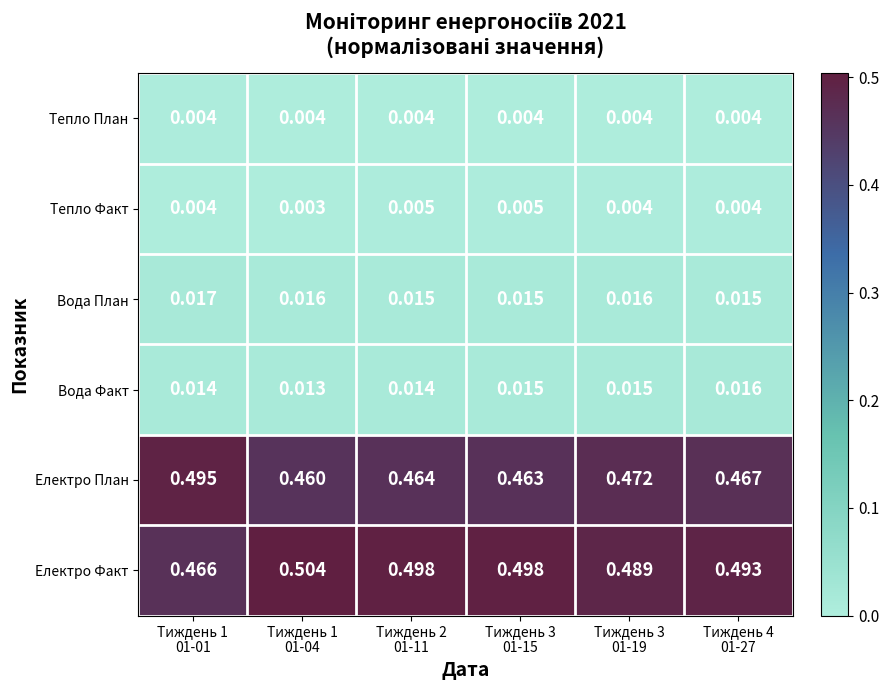

At how many categories does at least one series exceed 0?

6